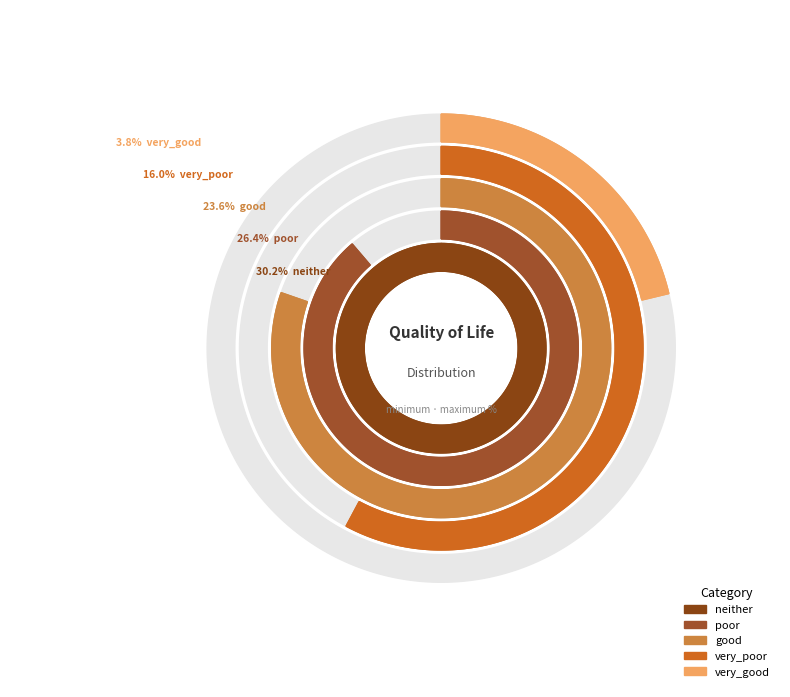

Approximately how many times larger is the value at very_good compared to neither?

0.1